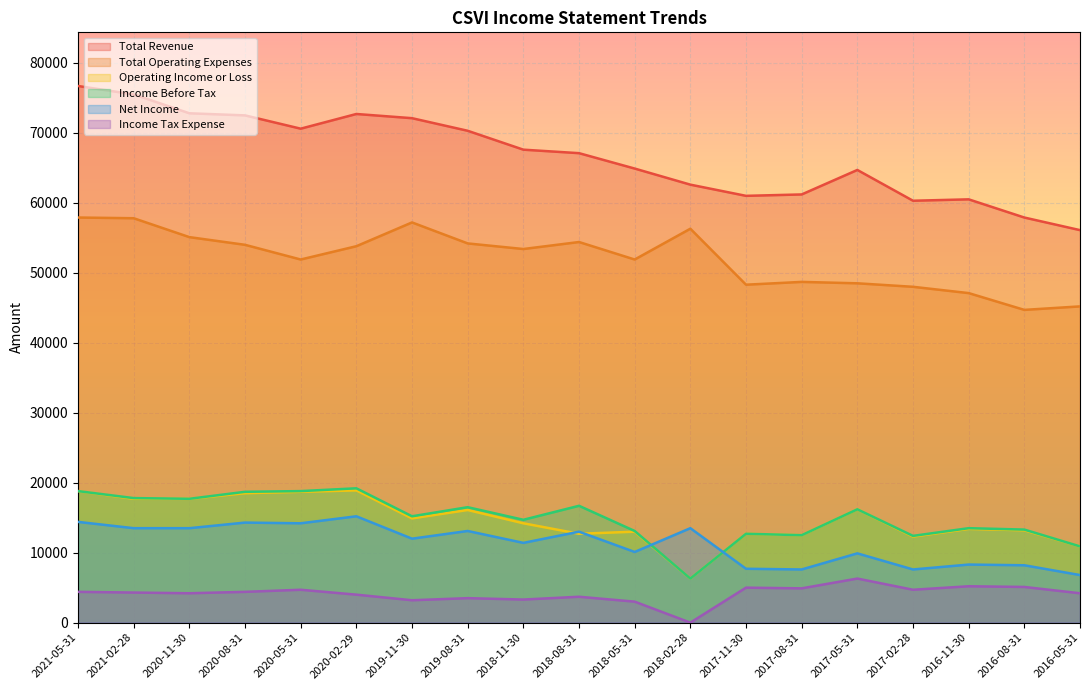

What is the maximum value shown in the chart?

76700